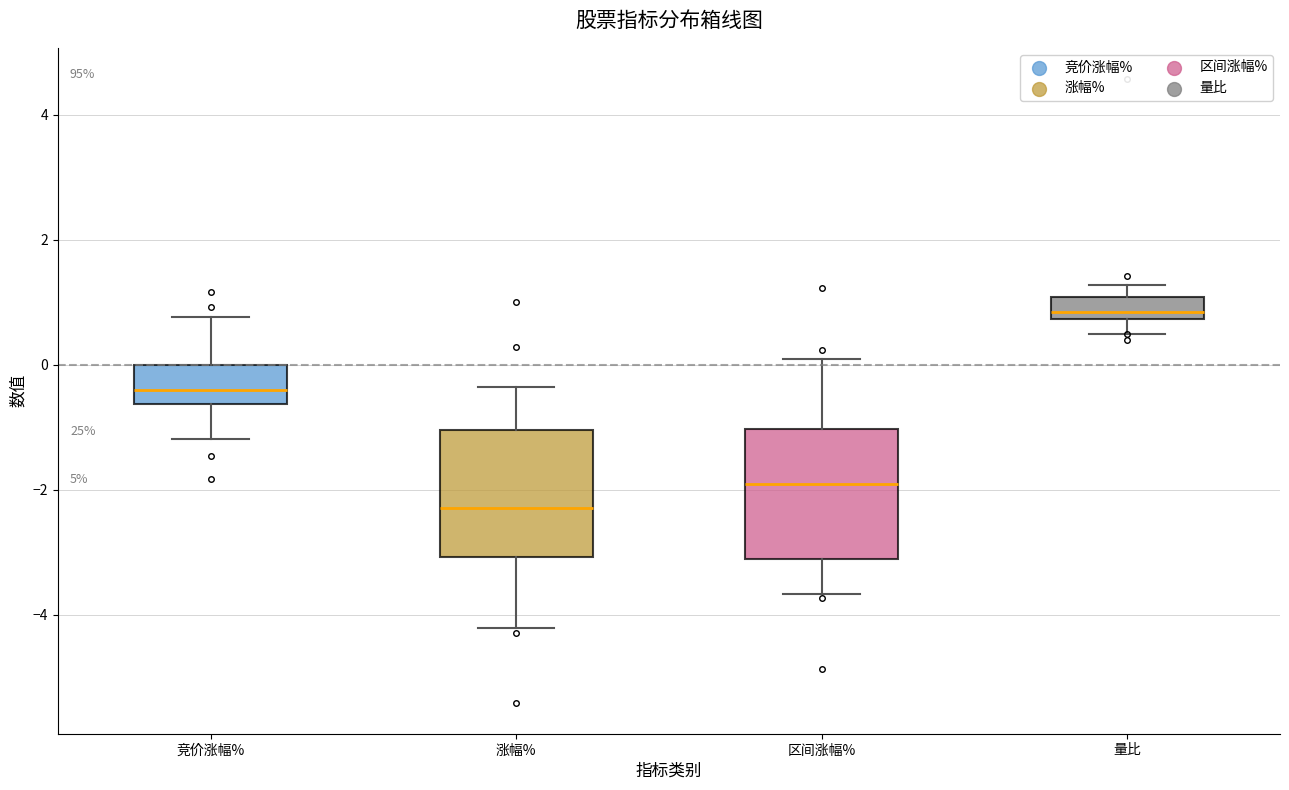

Reading left to right, read every box against the y-axis: the position of its median line, the range the box covers, and the ends of its whiskers. The values are not printed on the chart, so give them approximately, as read against the axis.

竞价涨幅%: median -0.4, box -0.6 to 0.0, whiskers -1.2 to 0.8
涨幅%: median -2.2, box -3.0 to -1.0, whiskers -4.2 to -0.4
区间涨幅%: median -2.0, box -3.2 to -1.0, whiskers -3.6 to 0.0
量比: median 0.8 (just above the box's lower edge), box 0.8 to 1.0, whiskers 0.4 to 1.2